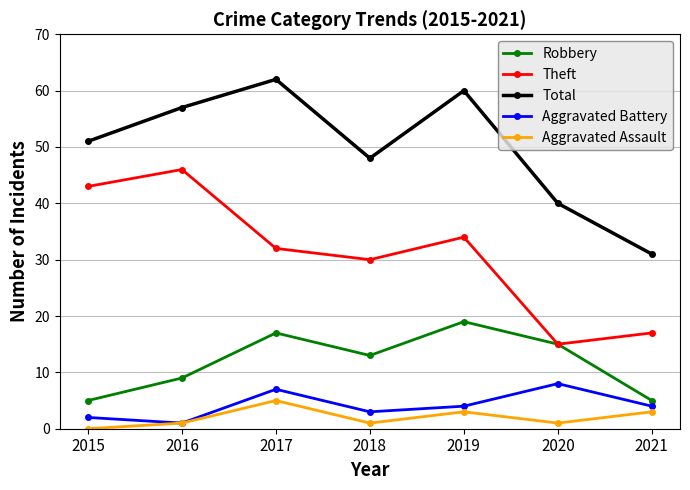

The Aggravated Battery series shows 3 at 2018. True or false?

True